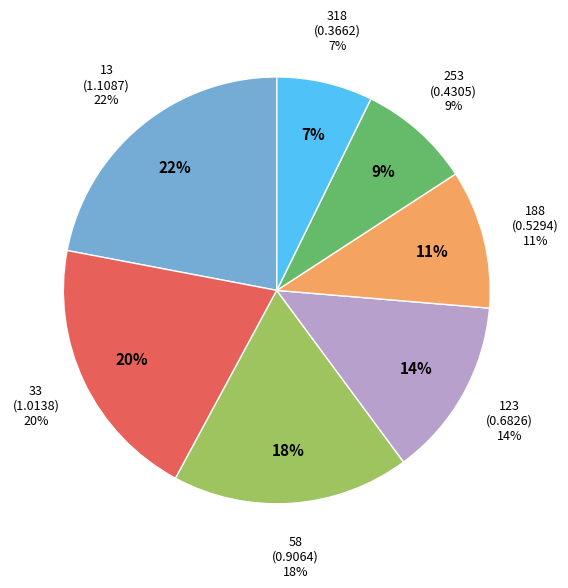

Which category has the smallest portion of the pie?

318